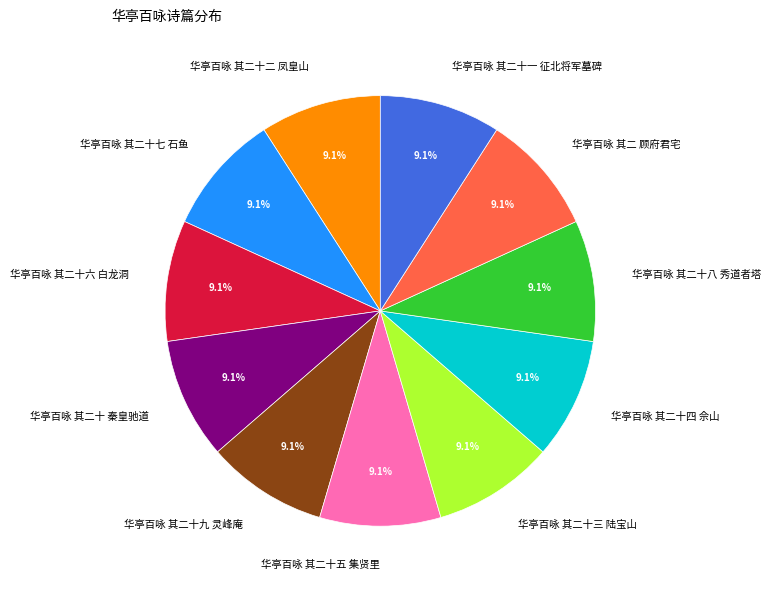

Is the sum of 华亭百咏 其二十四 佘山 and 华亭百咏 其二十三 陆宝山 greater than half?

No